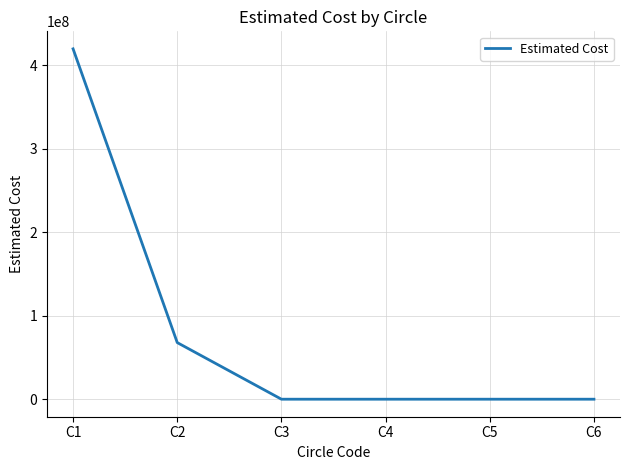

What is the average value?

81283937.9